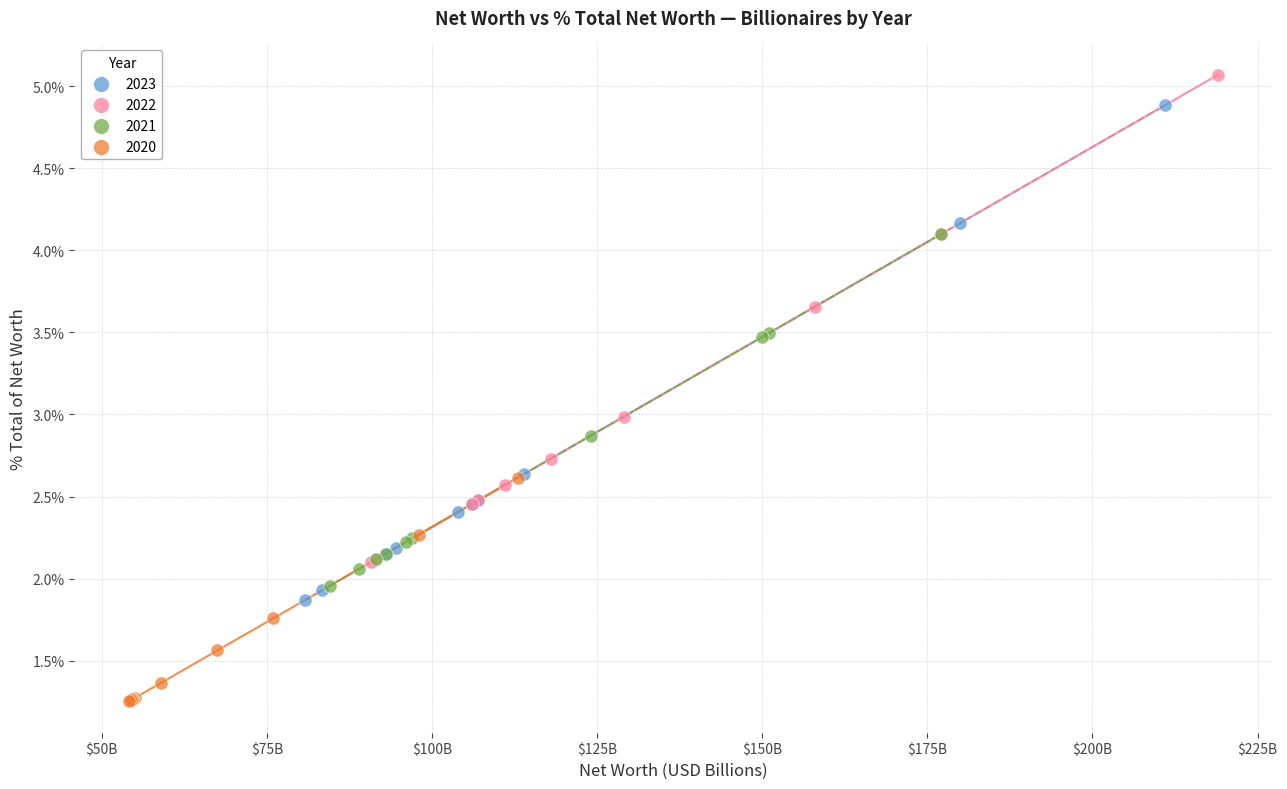

Which series contains the highest Y value?

2022